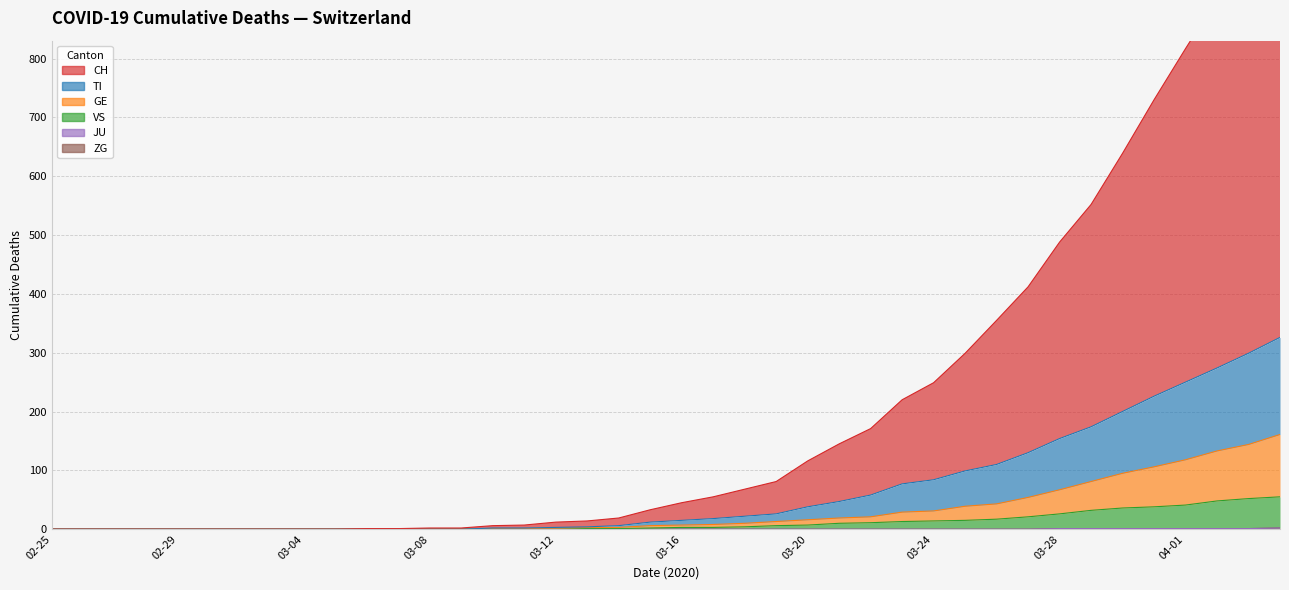

The value of VS at 2020-03-09 is 0. True or false?

True